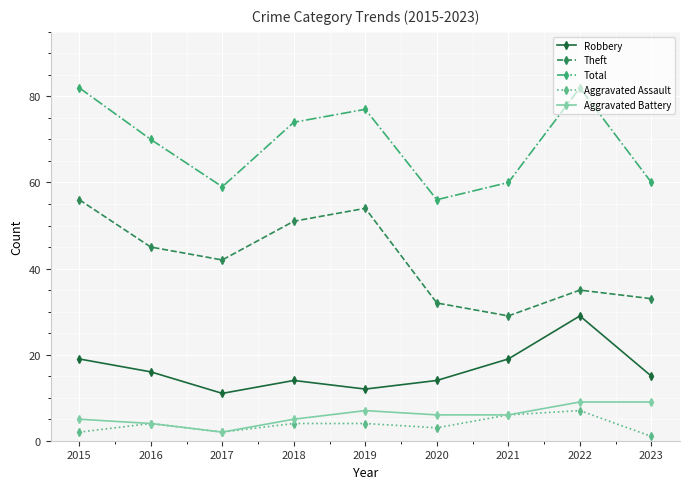

Rank the series by their maximum value, from highest to lowest.

Total, Theft, Robbery, Aggravated Battery, Aggravated Assault